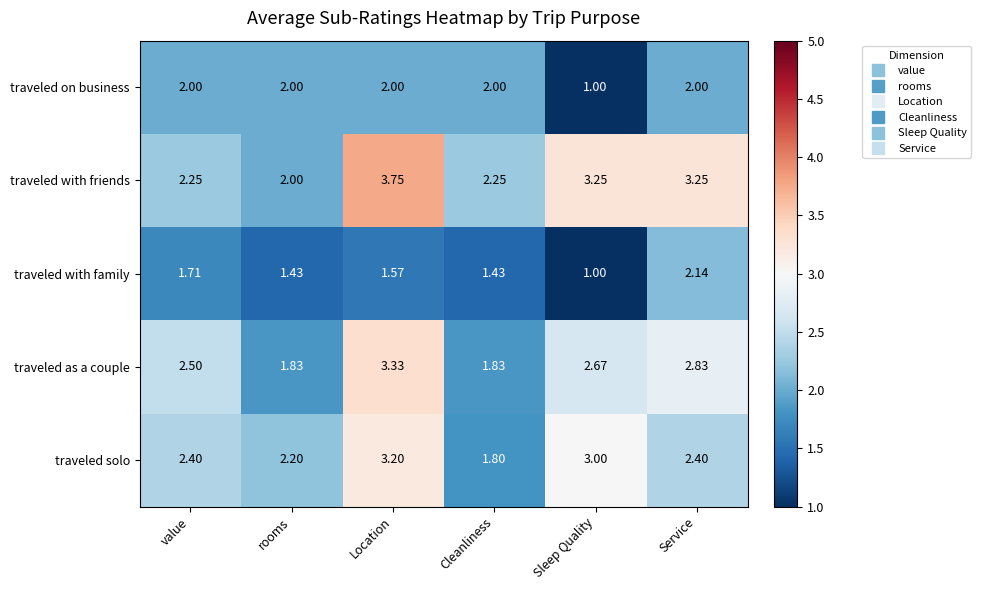

Which category has the lowest value across all series?

Sleep Quality